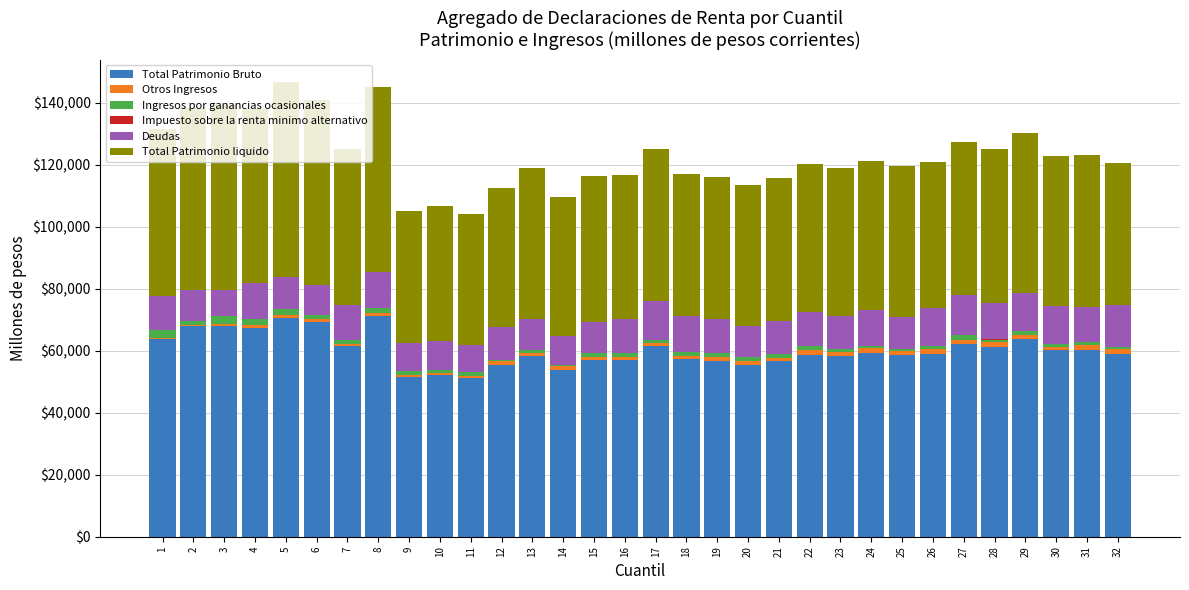

List the labels in order of Ingresos por ganancias ocasionales value, smallest first.

12, 14, 25, 32, 24, 28, 17, 31, 10, 23, 13, 16, 30, 26, 11, 20, 7, 18, 9, 2, 15, 19, 29, 21, 27, 6, 22, 8, 4, 5, 3, 1